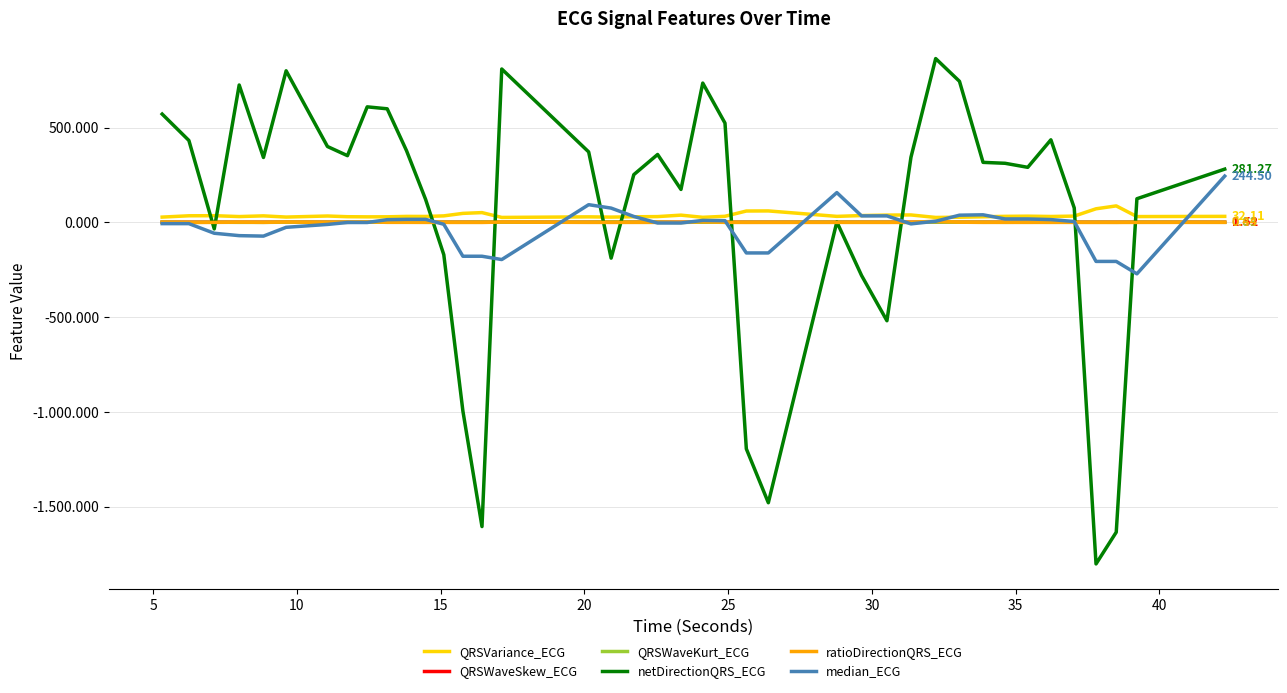

What are all the series names shown in the legend?

QRSVariance_ECG, QRSWaveSkew_ECG, QRSWaveKurt_ECG, netDirectionQRS_ECG, ratioDirectionQRS_ECG, median_ECG